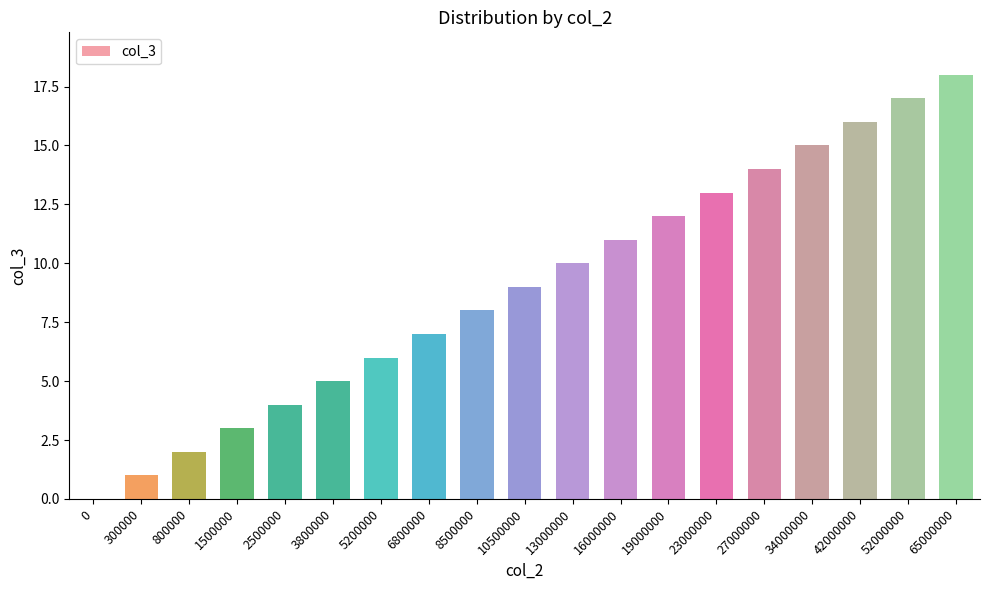

True or false: the data shows 7 at 16000000.

False